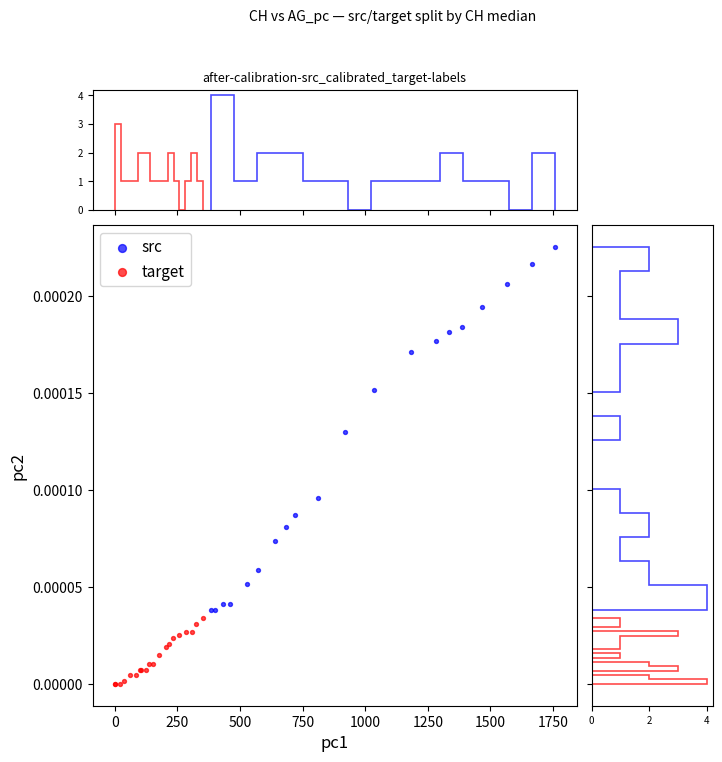

What are all the series names shown in the legend?

src, target